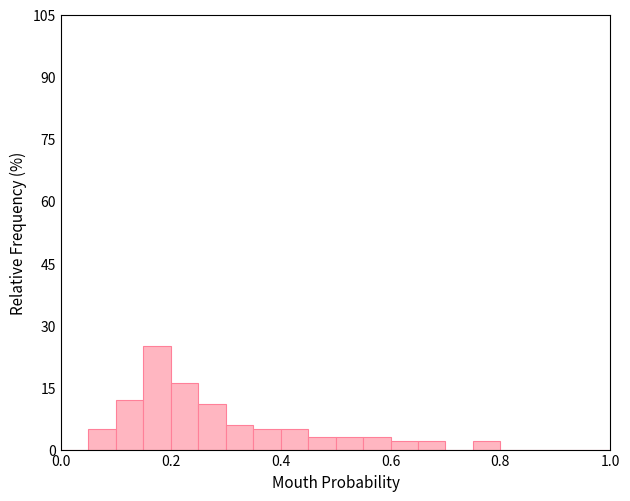

Read against the x-axis, roughly where is the centre of the tallest bar?

0.18